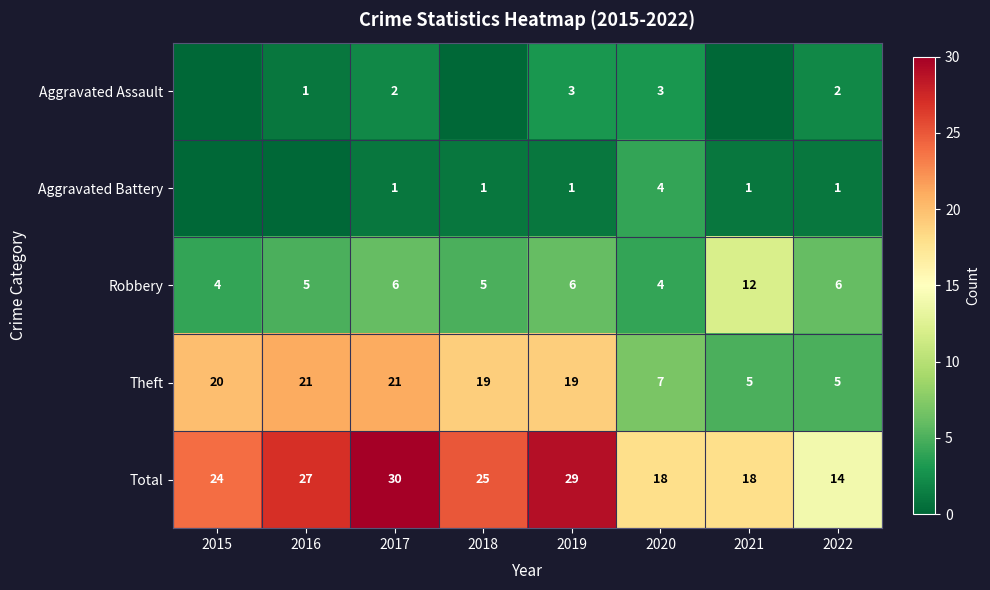

What is the difference between the maximum and minimum values in the Total series?

16